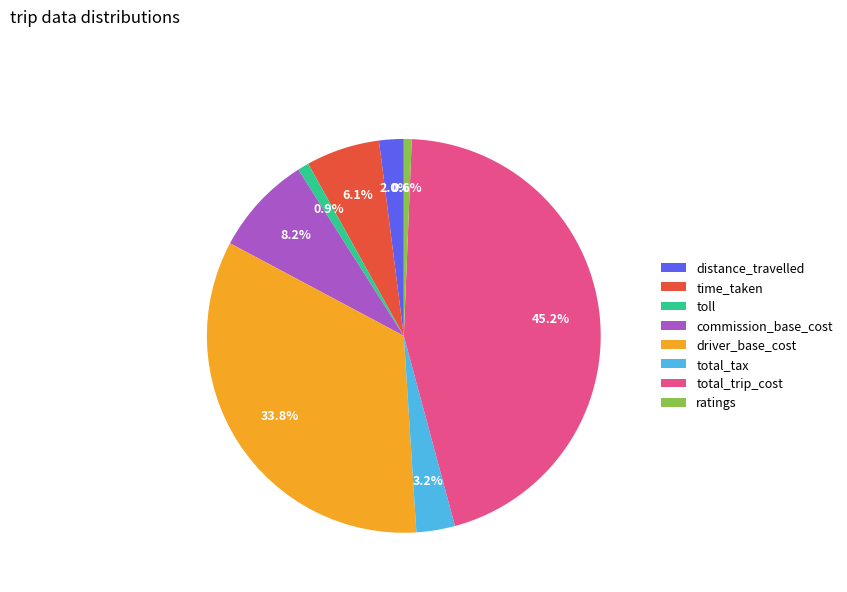

Which has a higher value, ratings or commission_base_cost?

commission_base_cost